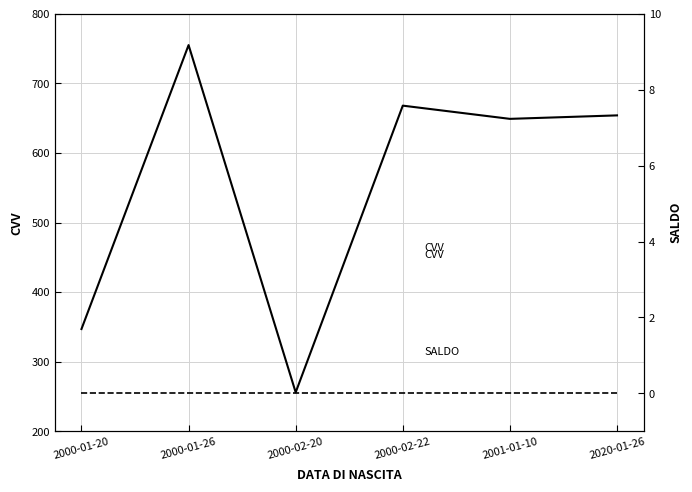

Where is Saldo nearest to the value 0?

2000-01-20